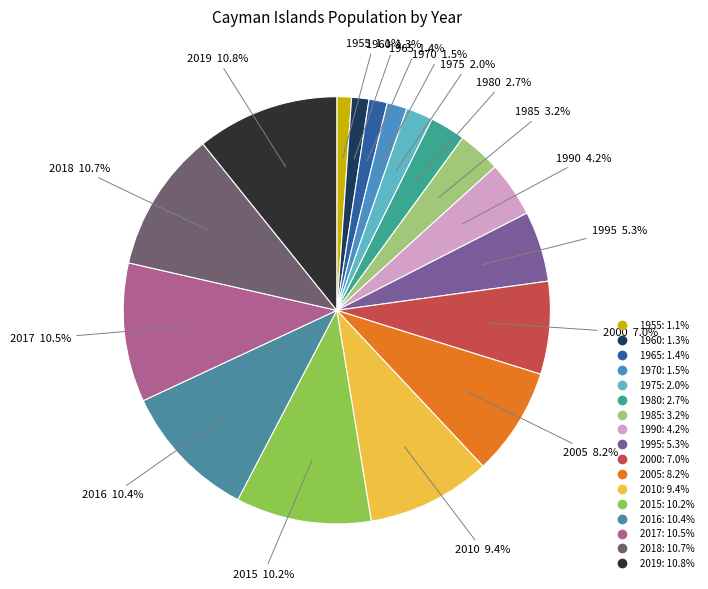

The 2017 slice represents 3% of the pie. True or false?

False